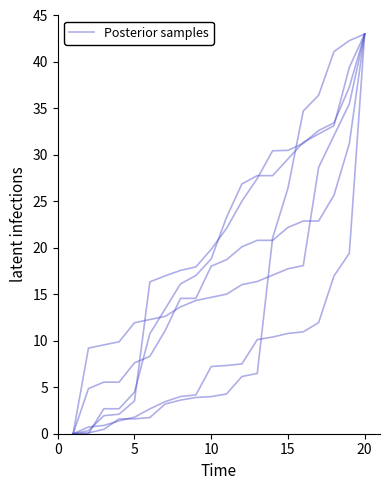

The chart shows a value of 26.1 at 8. True or false?

False